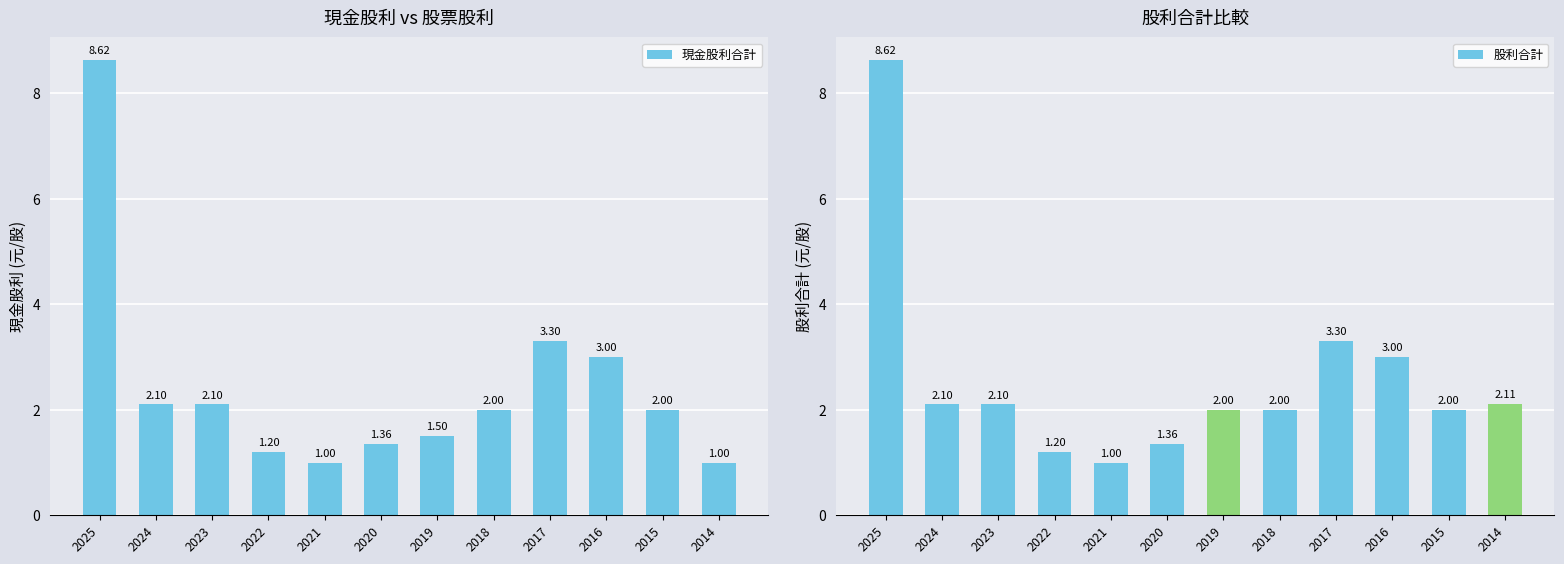

Where is 股利合計 nearest to the value 4?

2017